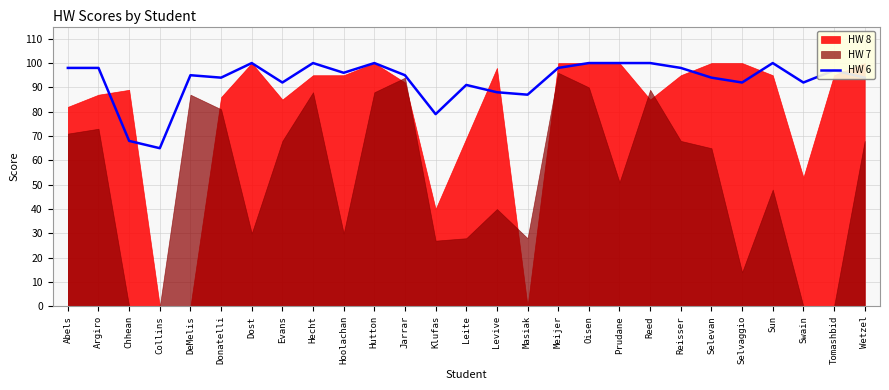

What is the label of the 26th point from the right?

Argiro